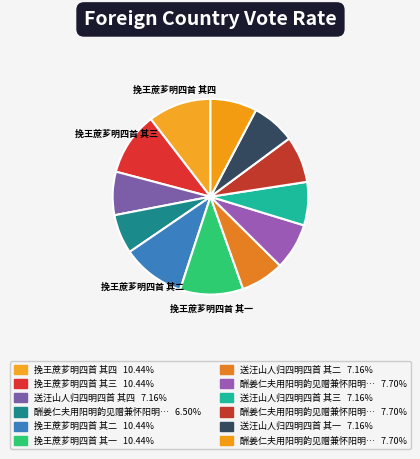

How many segments does this pie chart have?

12